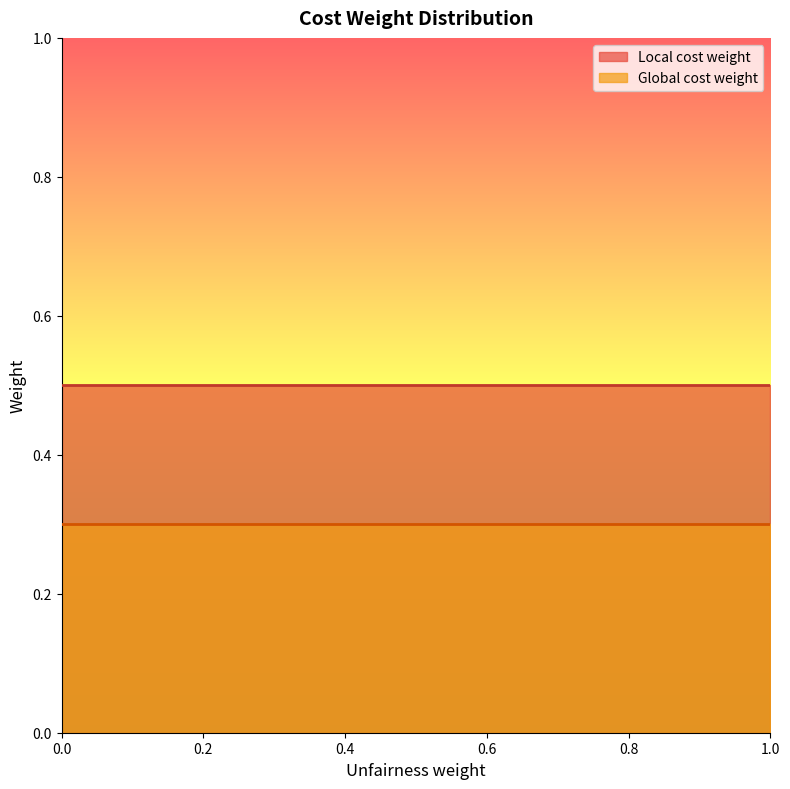

Which series has the largest total across all categories?

Local cost weight